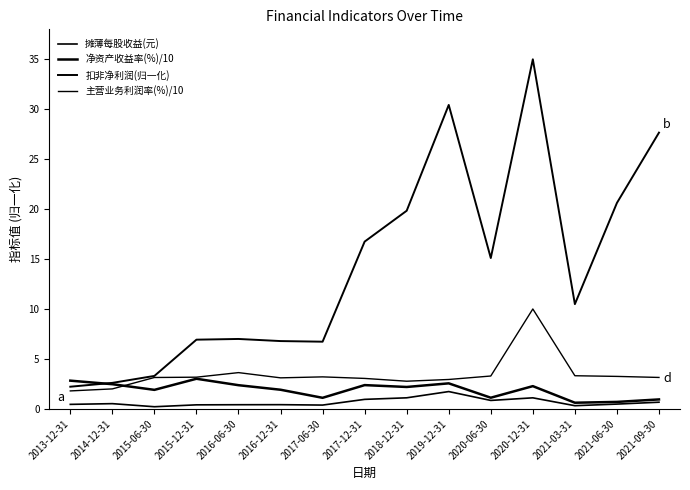

Count the number of data series in this chart.

4